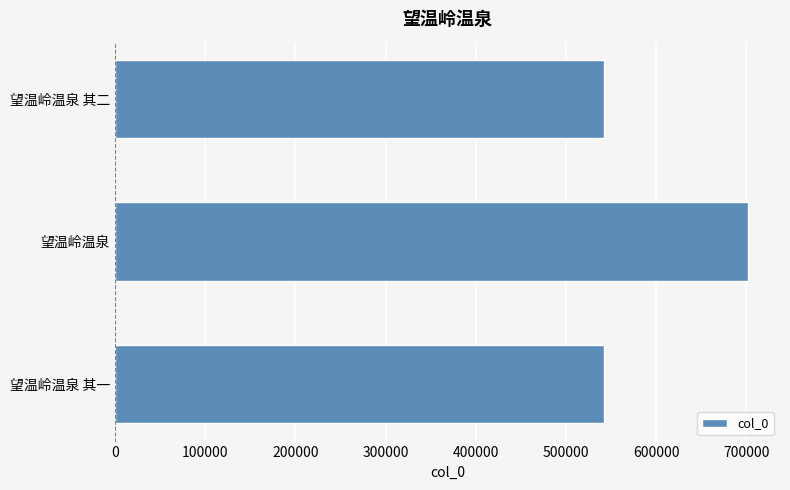

What is the greatest value displayed?

702089